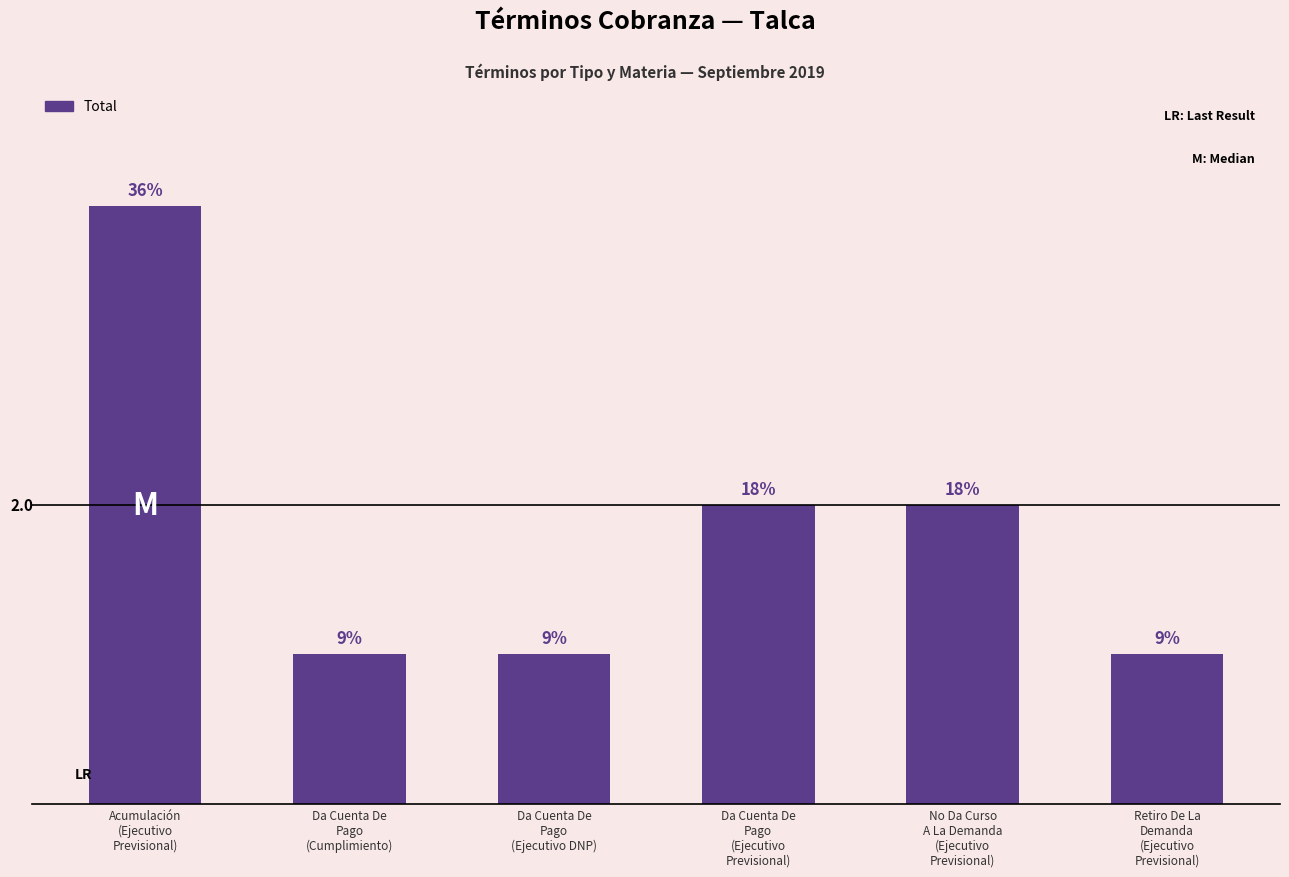

Does the chart contain any negative values?

No